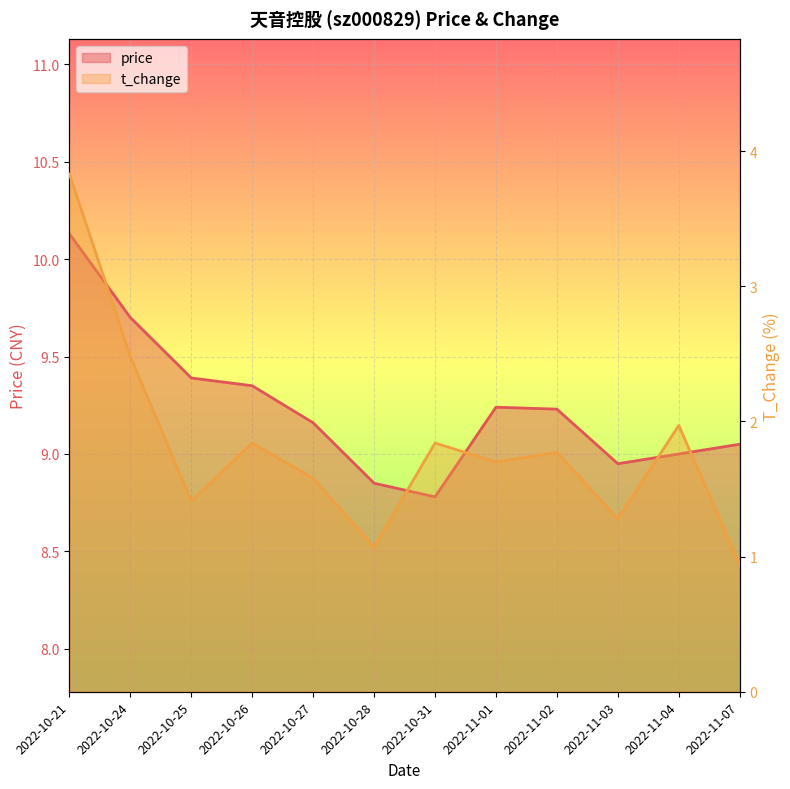

Reading left to right, list all the values displayed in this chart.

price: 2022-10-21=10.1	2022-10-24=9.7	2022-10-25=9.4	2022-10-26=9.3	2022-10-27=9.2	2022-10-28=8.8	2022-10-31=8.8	2022-11-01=9.2	2022-11-02=9.2	2022-11-03=8.9	2022-11-04=9.0	2022-11-07=9.1
t_change: 2022-10-21=3.8	2022-10-24=2.5	2022-10-25=1.4	2022-10-26=1.8	2022-10-27=1.6	2022-10-28=1.1	2022-10-31=1.8	2022-11-01=1.7	2022-11-02=1.8	2022-11-03=1.3	2022-11-04=2.0	2022-11-07=0.9